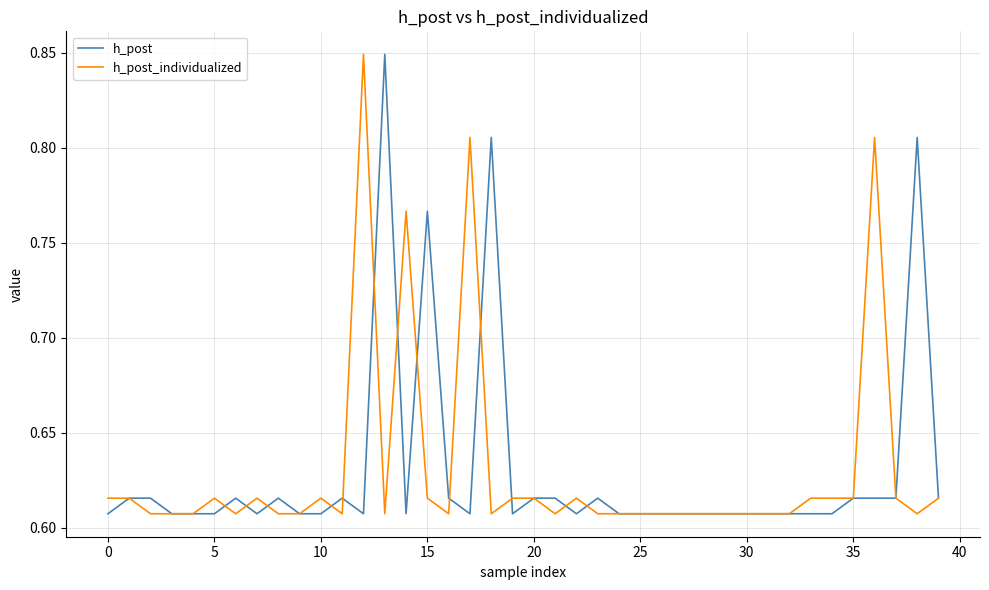

Which category has the highest value across all series?

13